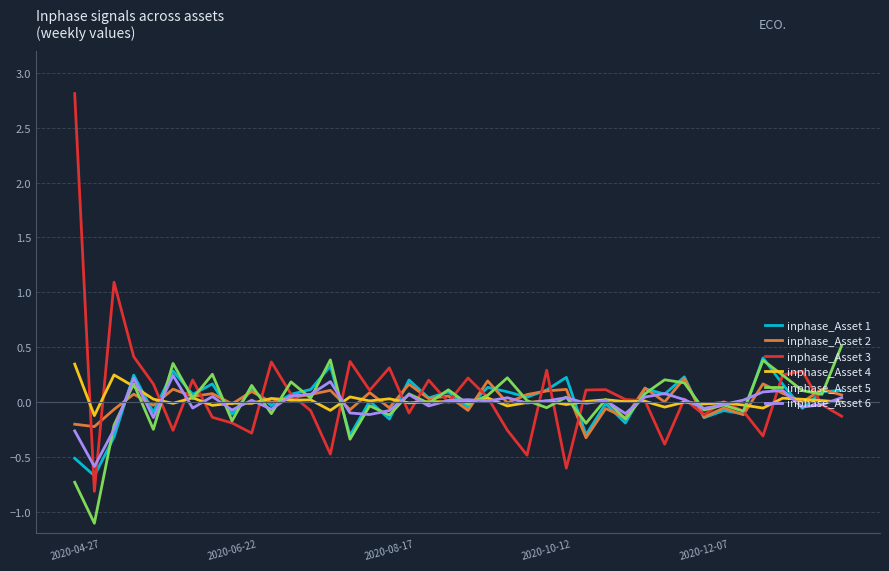

Which series has the largest range (max minus min)?

inphase_Asset 3